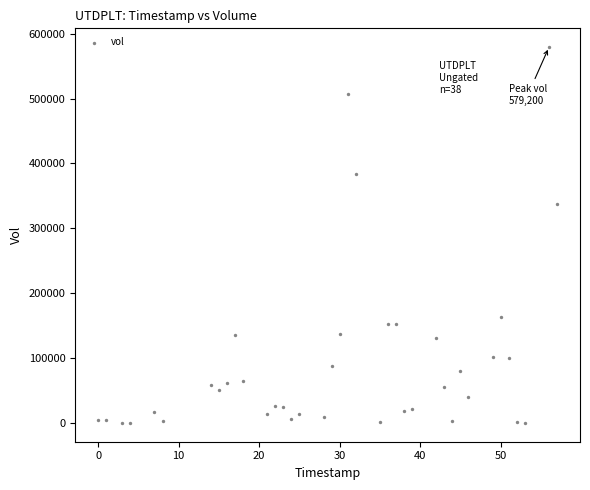

What is the range of X values (max minus min)?

57